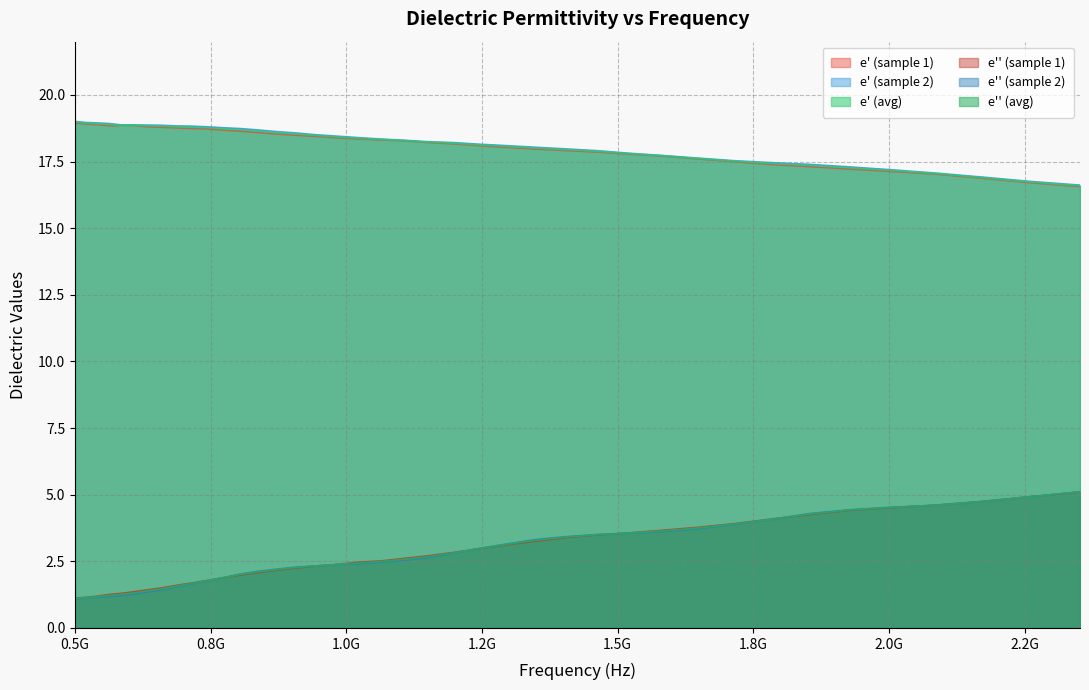

Which label corresponds to the largest value in the chart?

0.5G